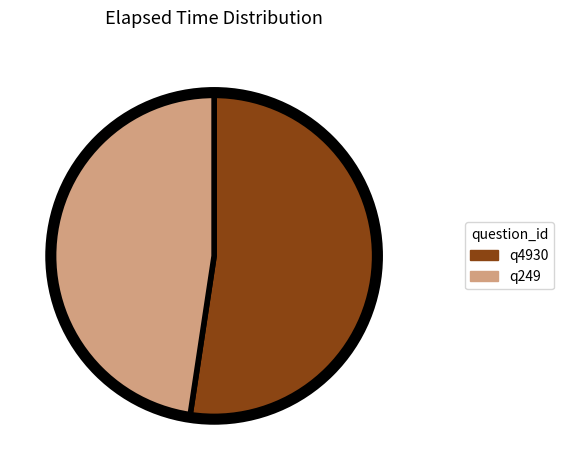

Rank the categories by value from highest to lowest.

q4930, q249